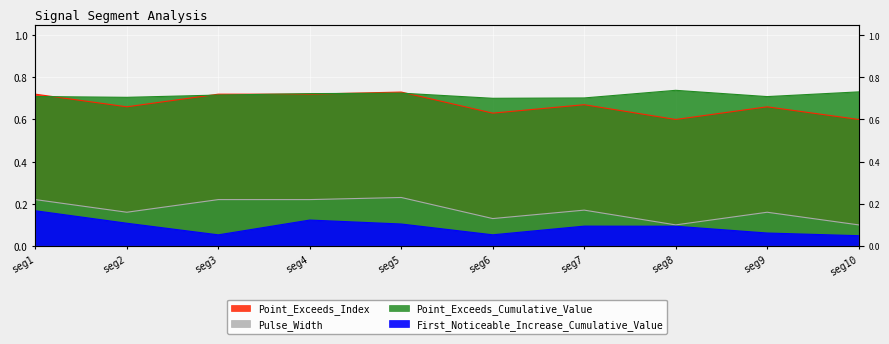

What are all the series names shown in the legend?

First_Noticeable_Increase_Cumulative_Value, Point_Exceeds_Cumulative_Value, Point_Exceeds_Index, Pulse_Width